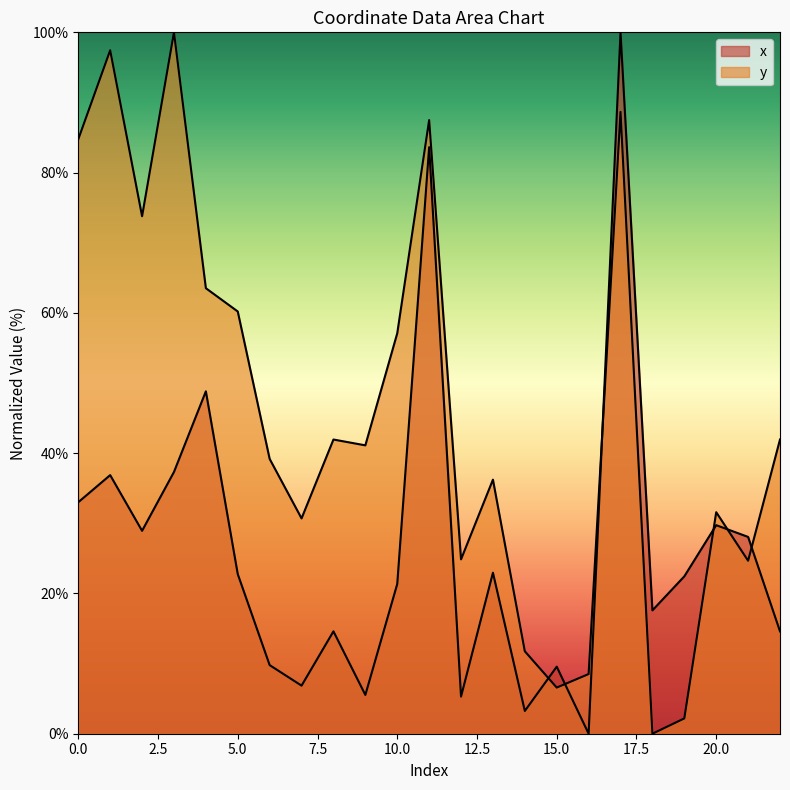

How many data points in x are less than 22?

11